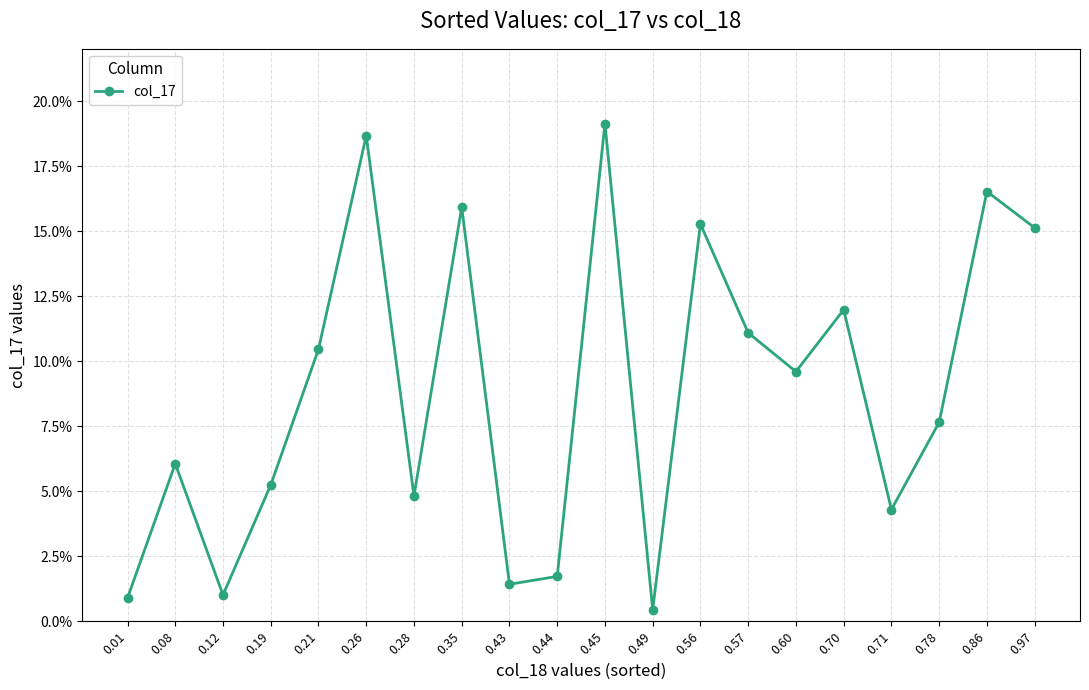

What is the sum of the values at 0.70 and 0.26?

0.3